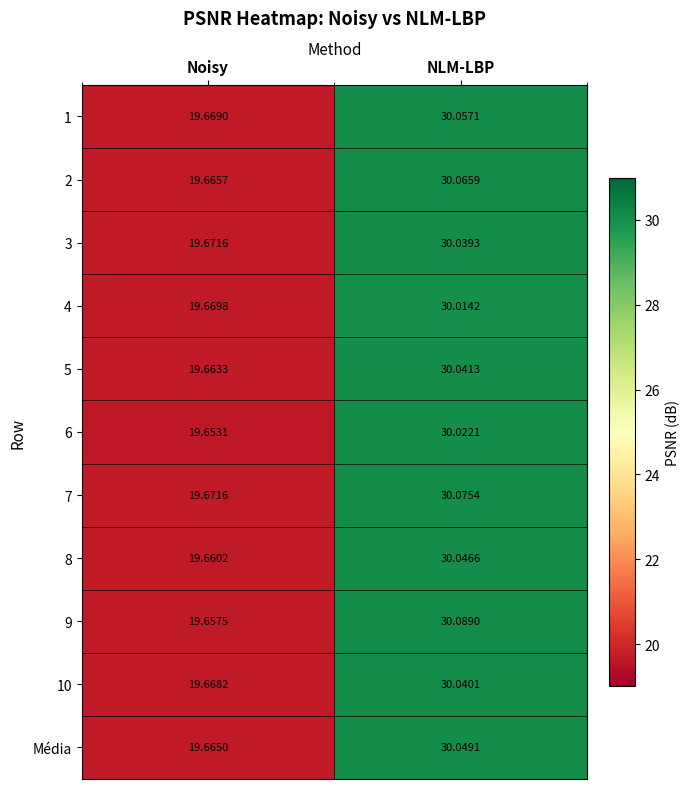

Is the value of 8 at Noisy greater than the value of 10 at Noisy?

No